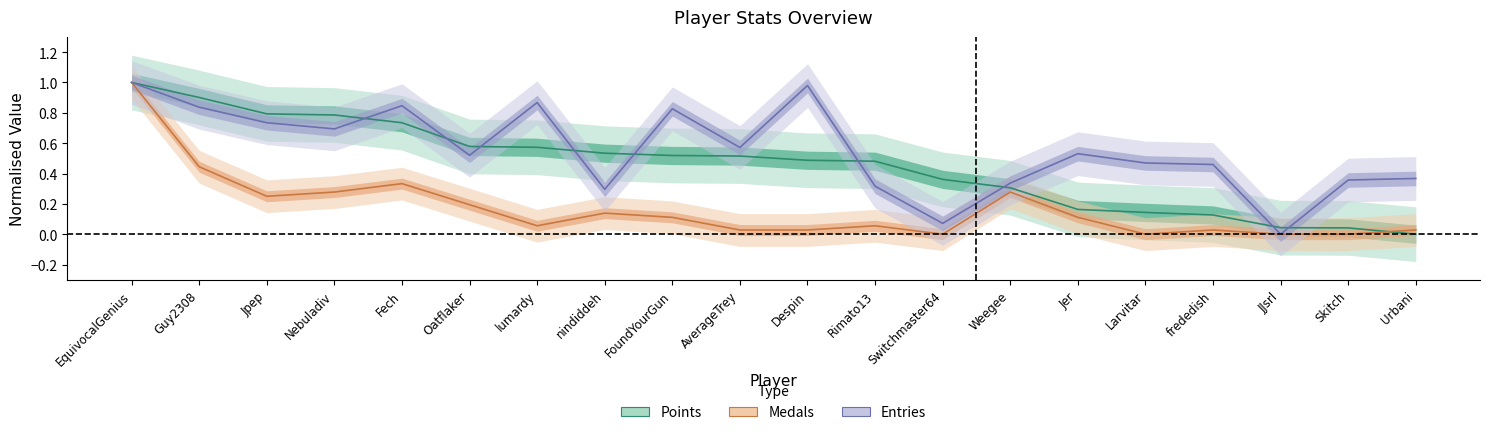

How many interior local valleys does the Entries series have?

6